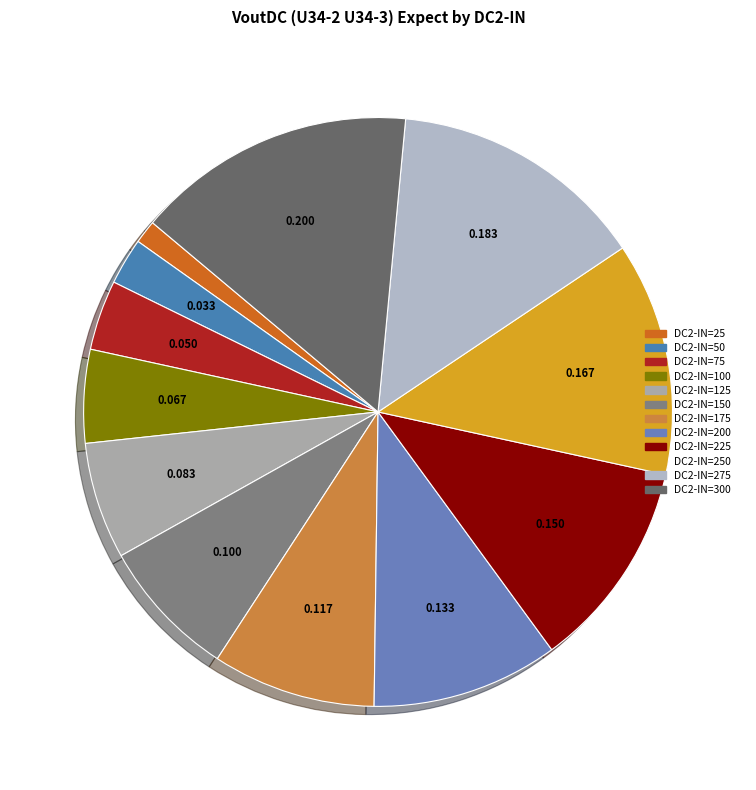

How many segments does this pie chart have?

12